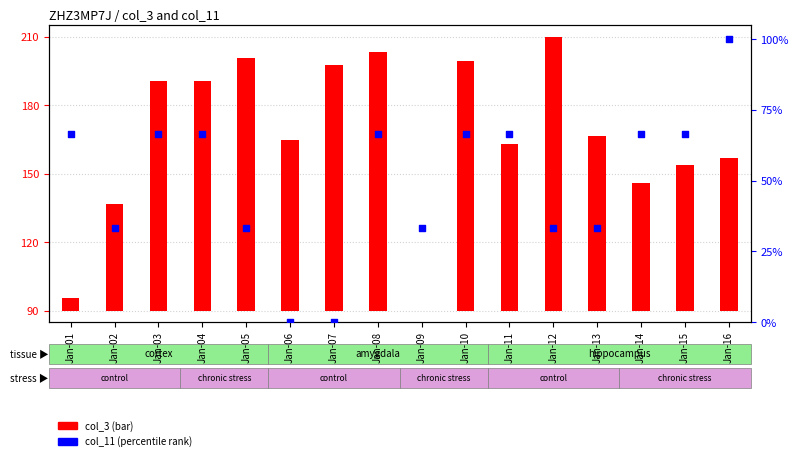

Which series reaches the minimum Y coordinate?

col_3